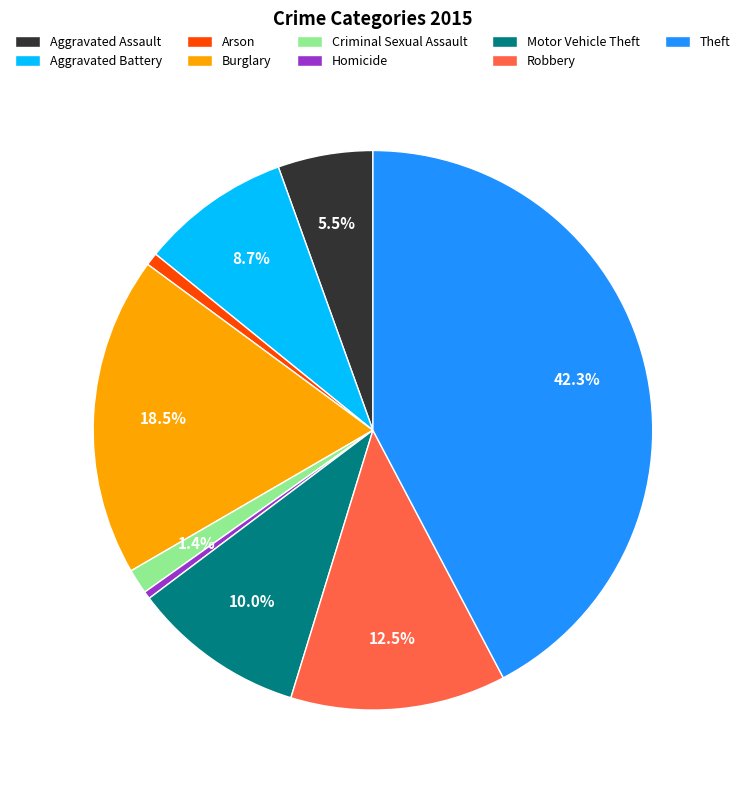

The Arson slice represents 1% of the pie. True or false?

True